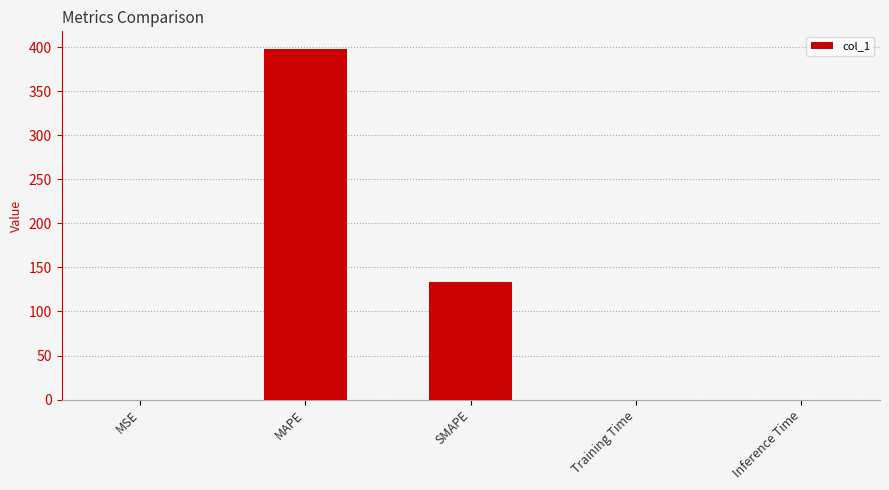

Where is the data nearest to the value 199?

SMAPE